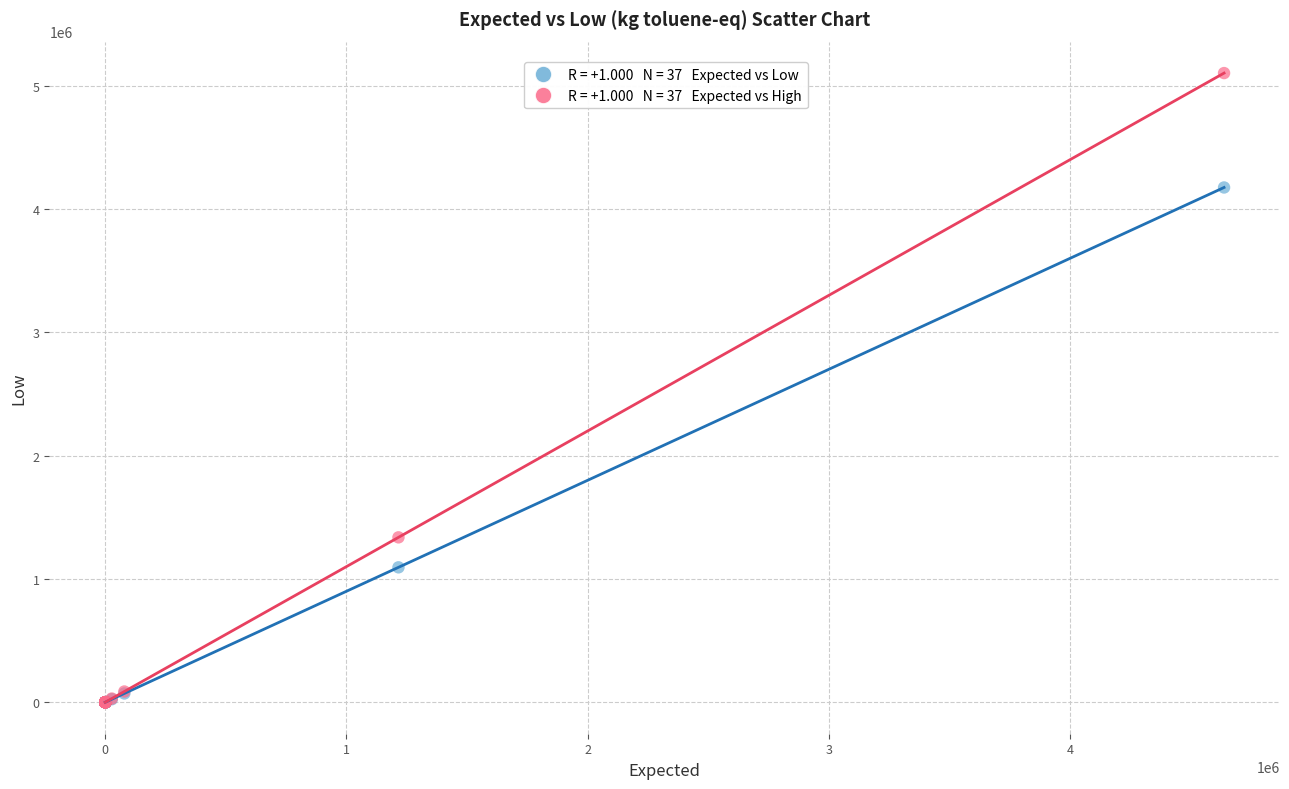

Across all series, what Y value is closest to 2551360?

1337380.0